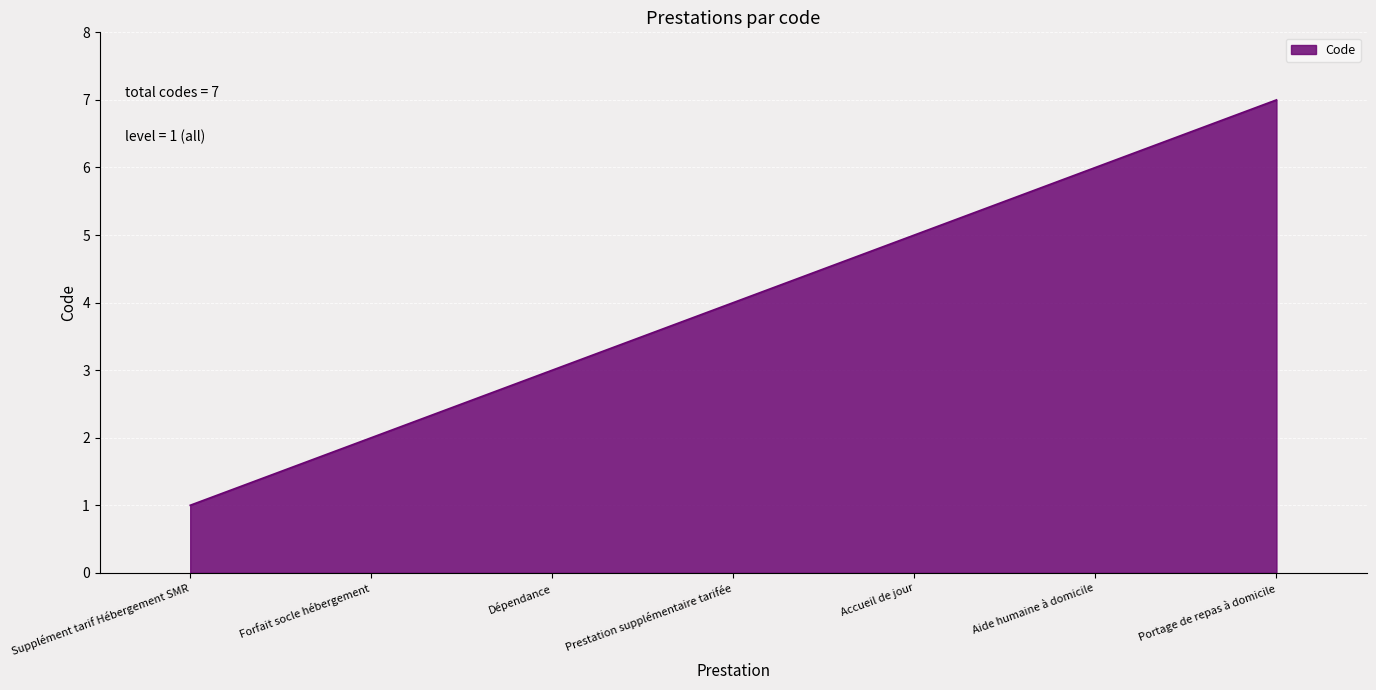

What position from the left is Supplément tarif Hébergement SMR?

1